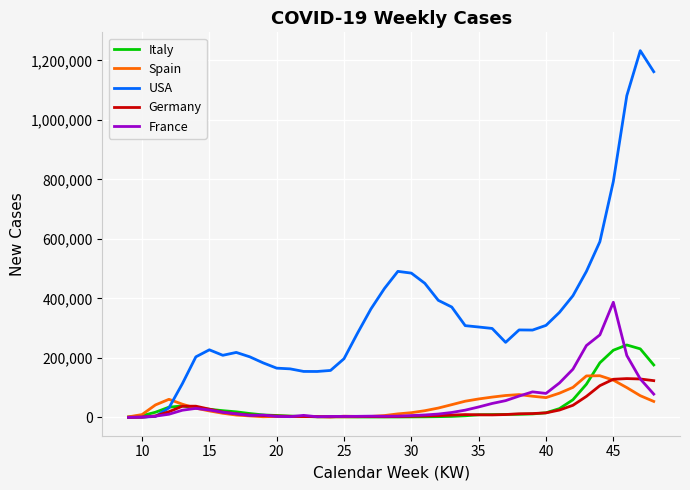

Which series has the largest total across all categories?

USA